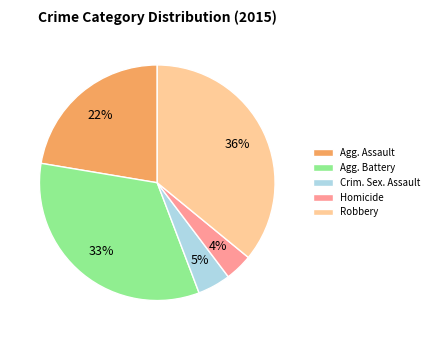

What is the largest slice in the pie chart?

Robbery